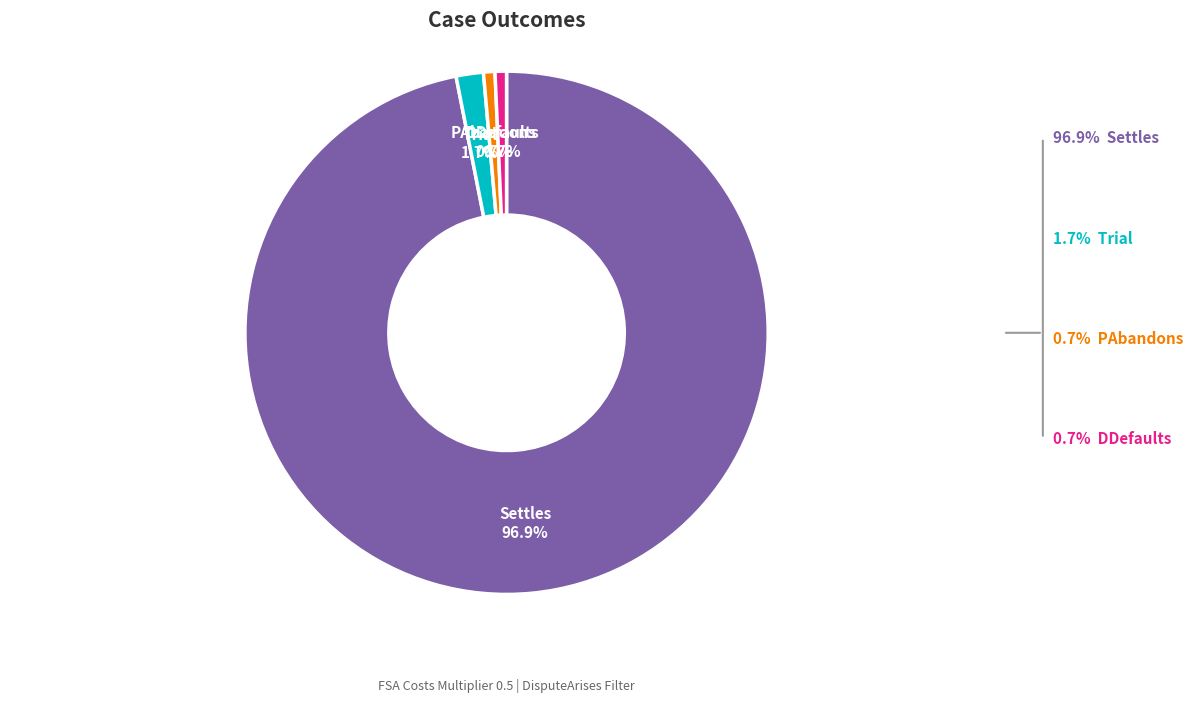

What is the total percentage of Trial and Settles?

98.6%